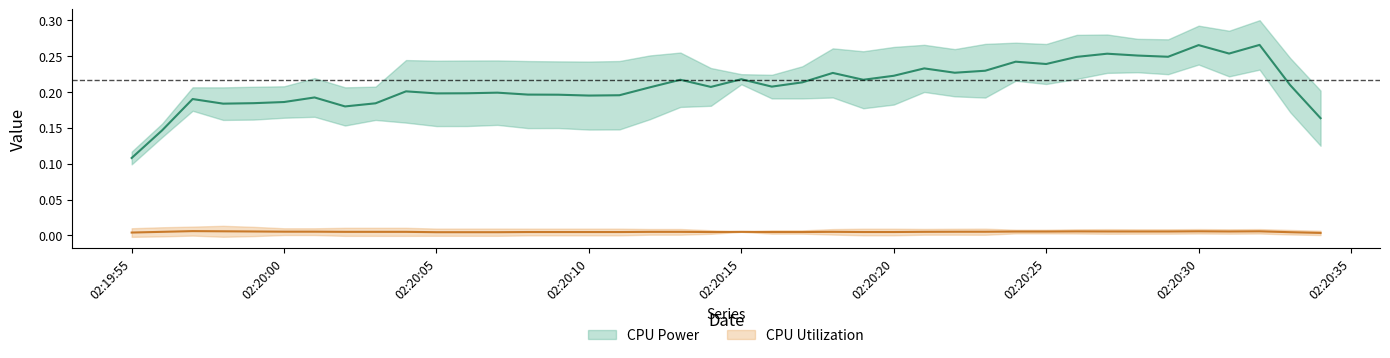

List the series in order of their overall mean, lowest first.

CPU Utilization, CPU Power